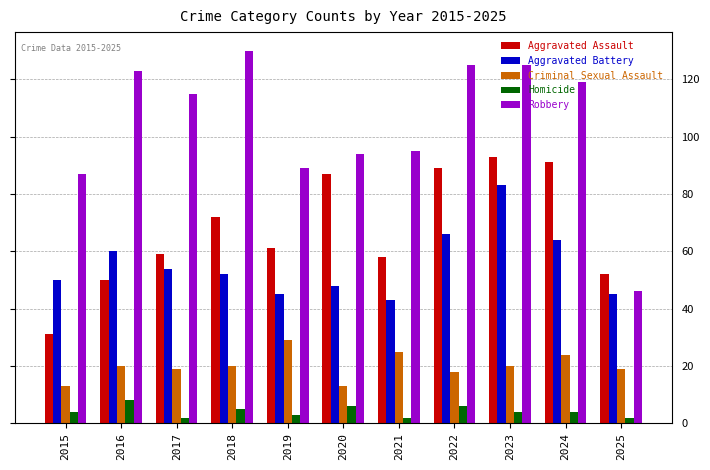

How many series are shown in this chart?

5